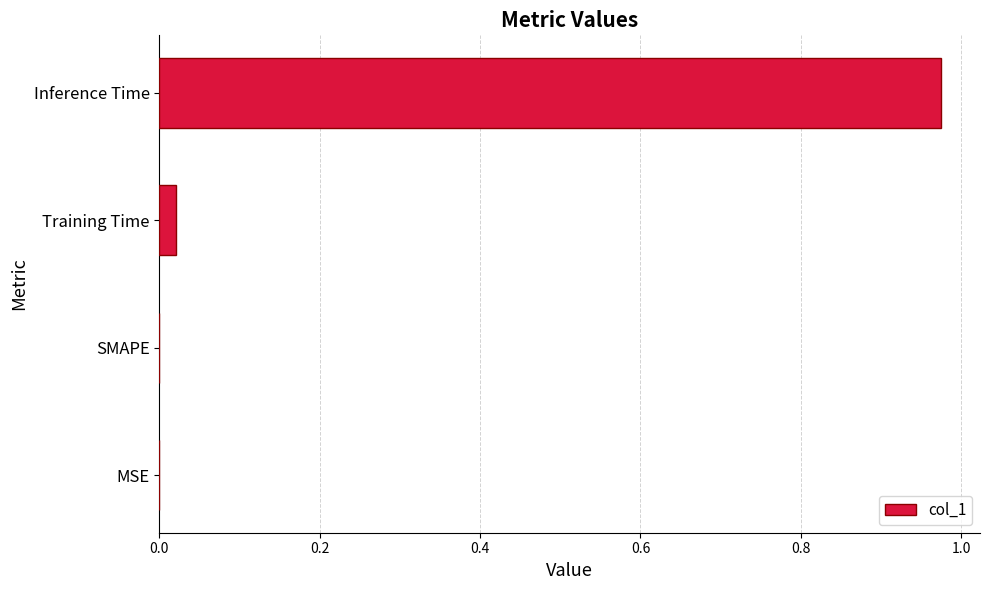

Which label corresponds to the largest value in the chart?

Inference Time